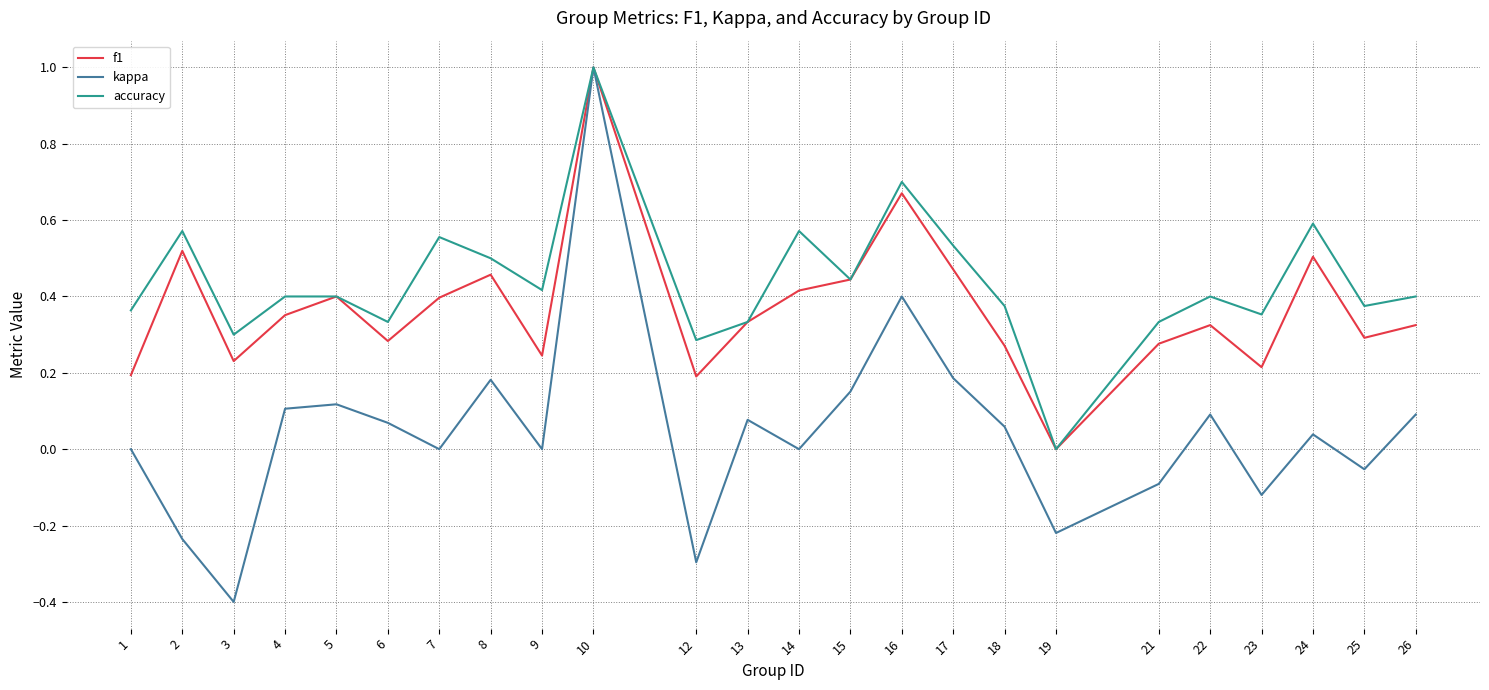

What is the difference between the maximum and minimum values in the kappa series?

1.4